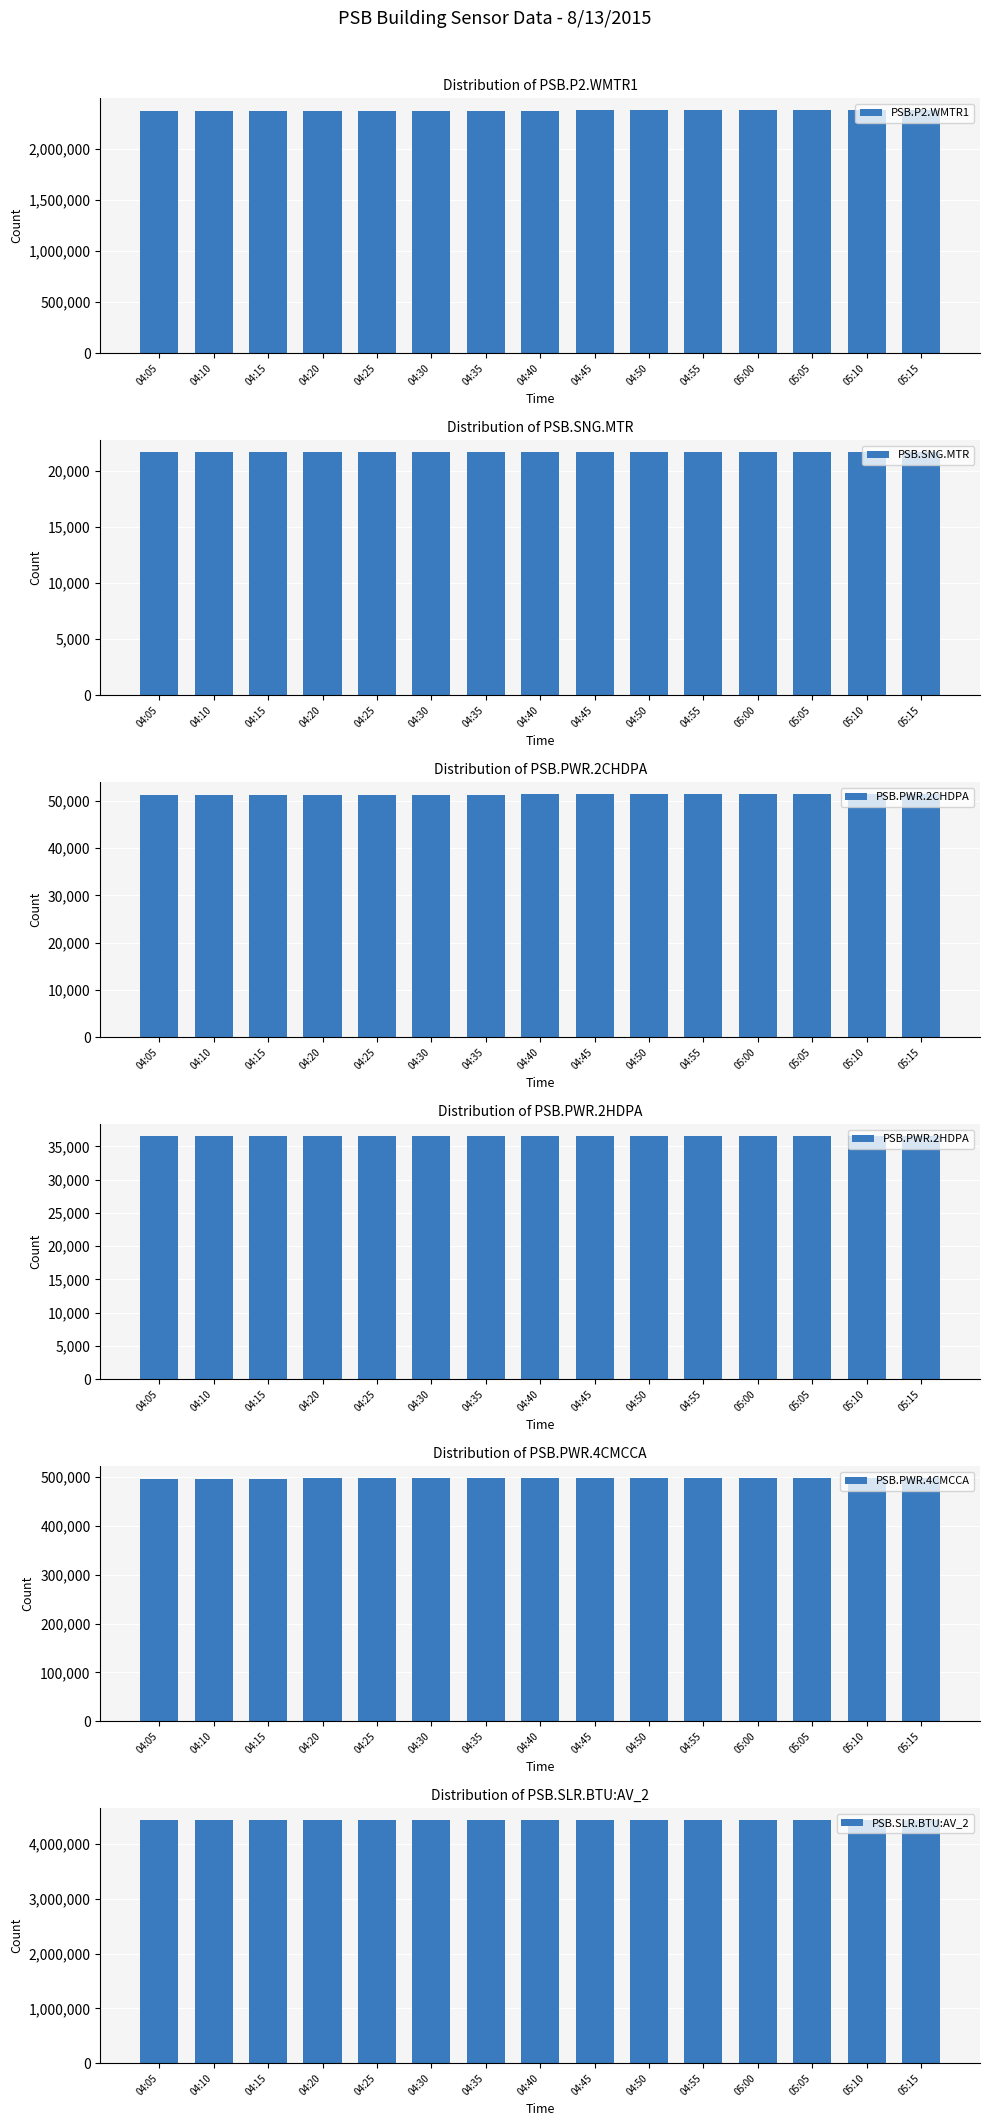

True or false: PSB.PWR.4CMCCA has a value of 842603 at 04:45.

False